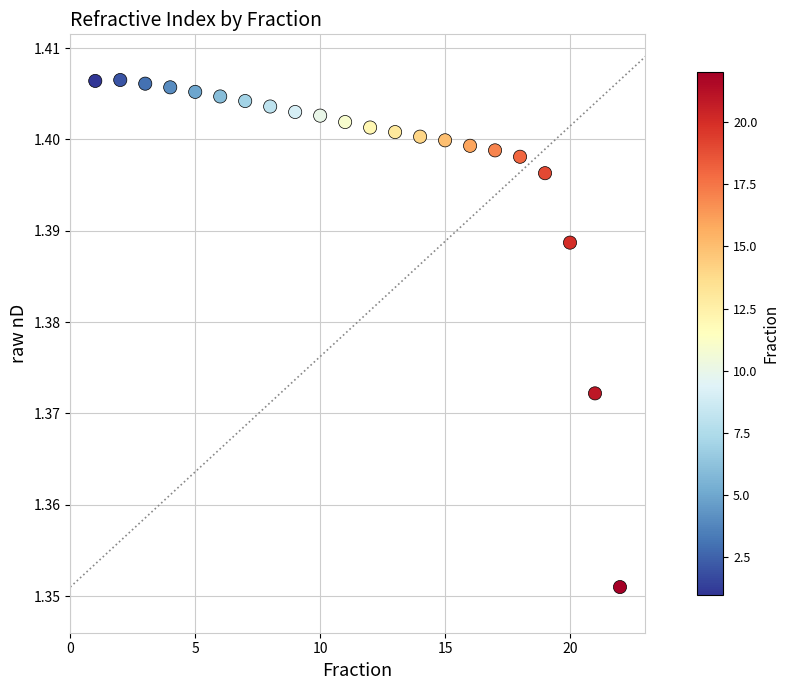

What is the range of X values (max minus min)?

21.0